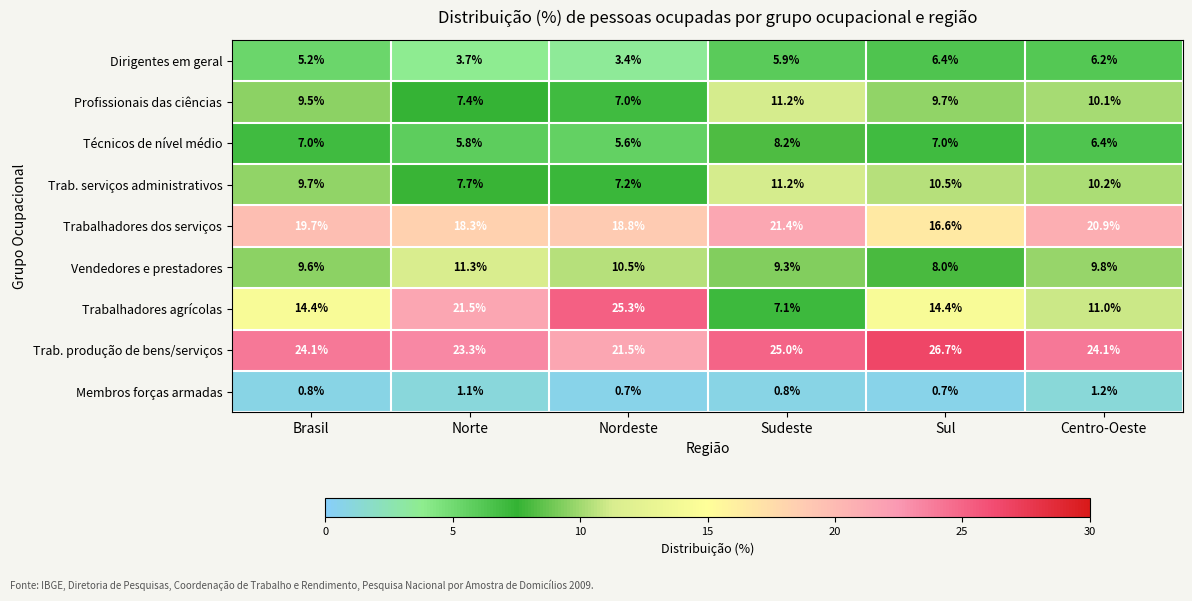

Which series has the largest total across all categories?

Trab. produção de bens/serviços